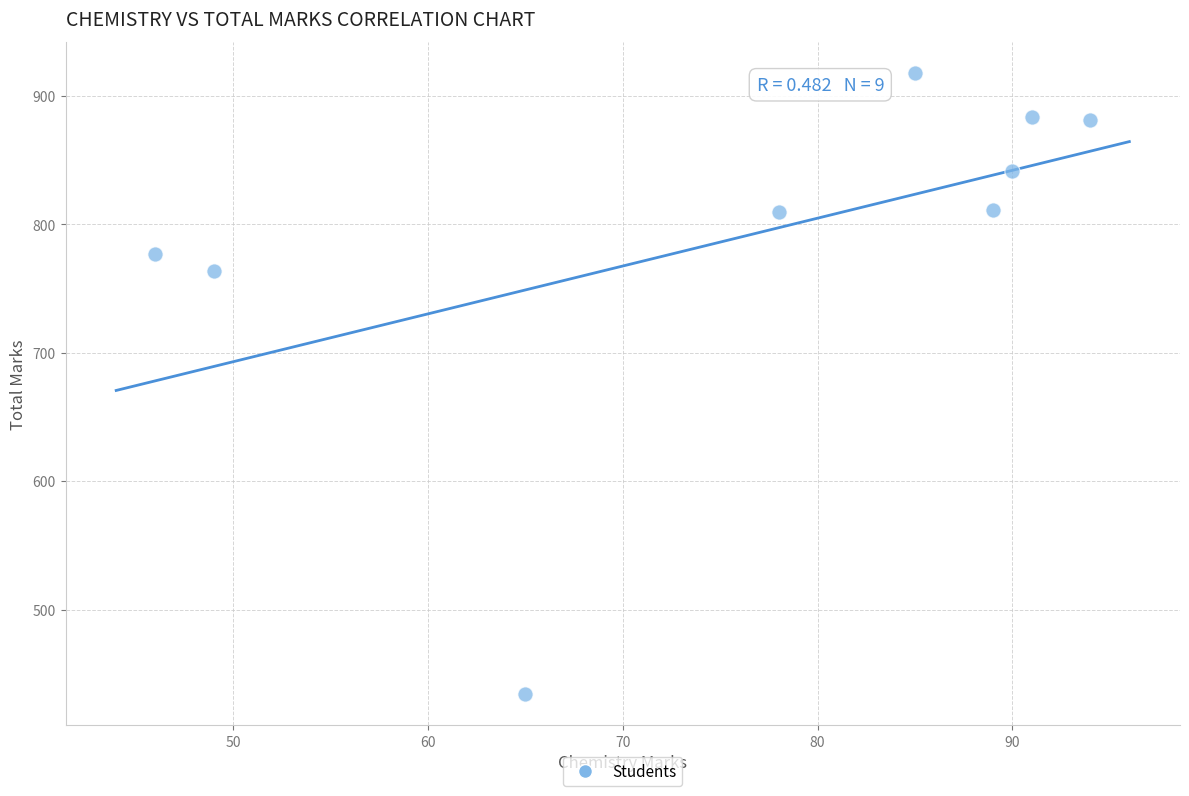

What is the average X value?

76